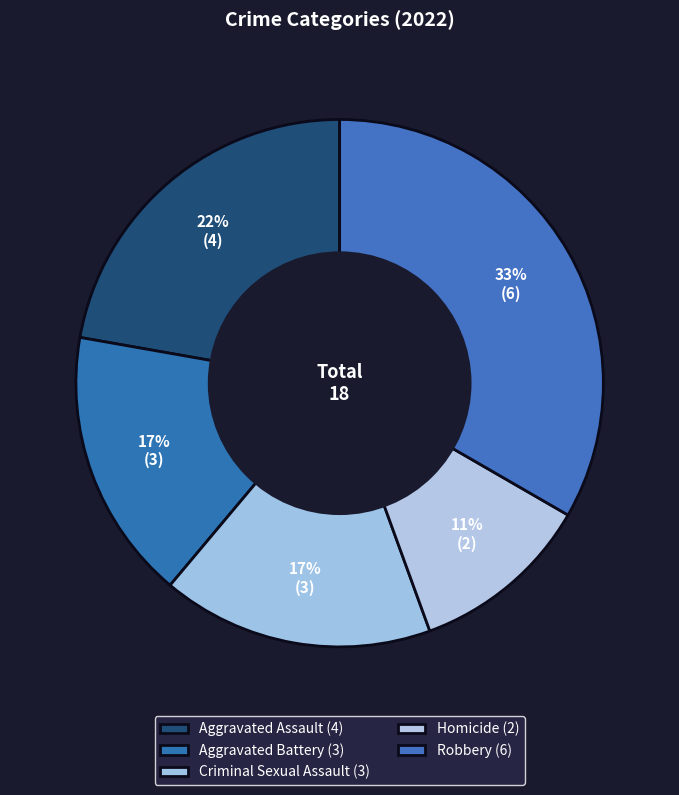

To the nearest percent, what is the average slice percentage?

20%